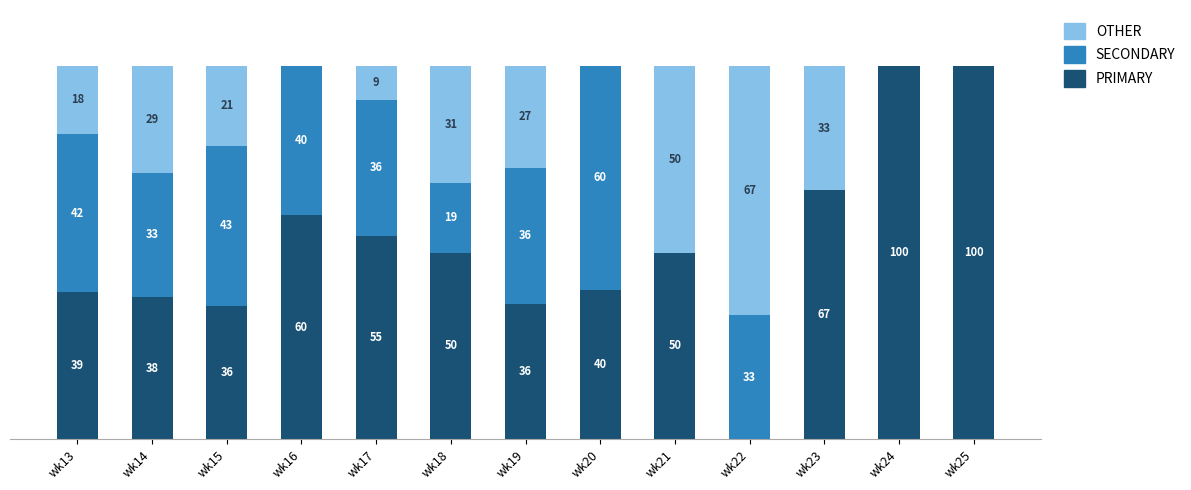

List the labels in order of PRIMARY value, smallest first.

wk22, wk15, wk19, wk14, wk13, wk20, wk18, wk21, wk17, wk16, wk23, wk24, wk25